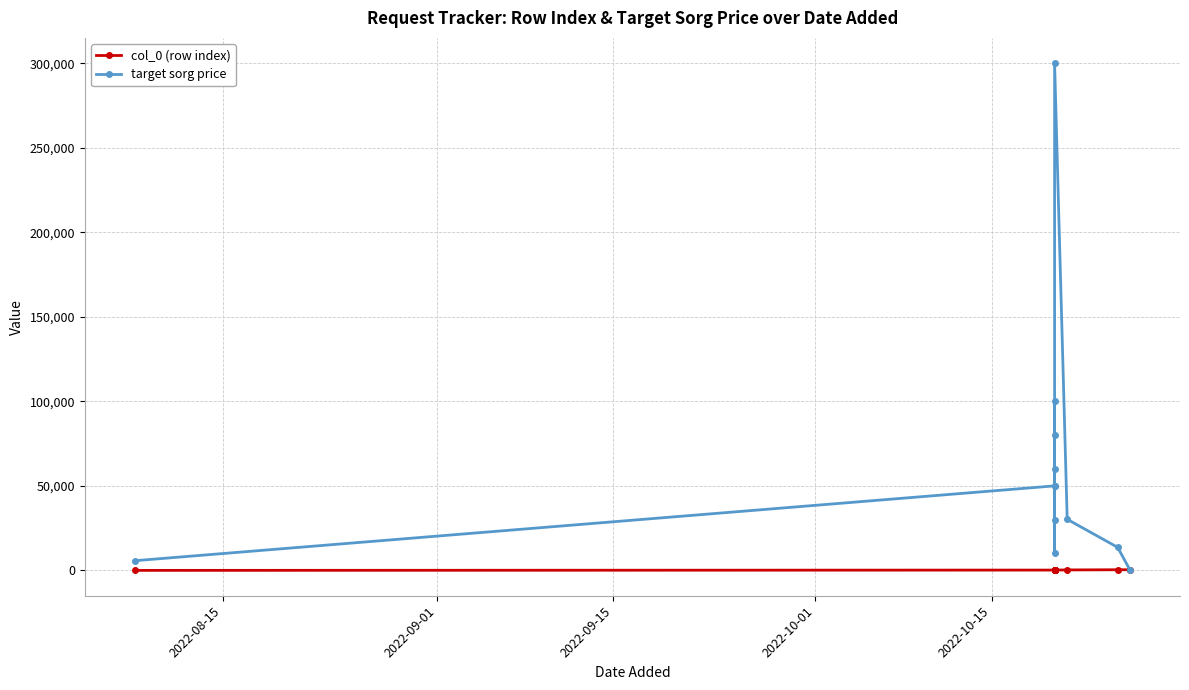

Is this an area chart (filled region under the line)?

No